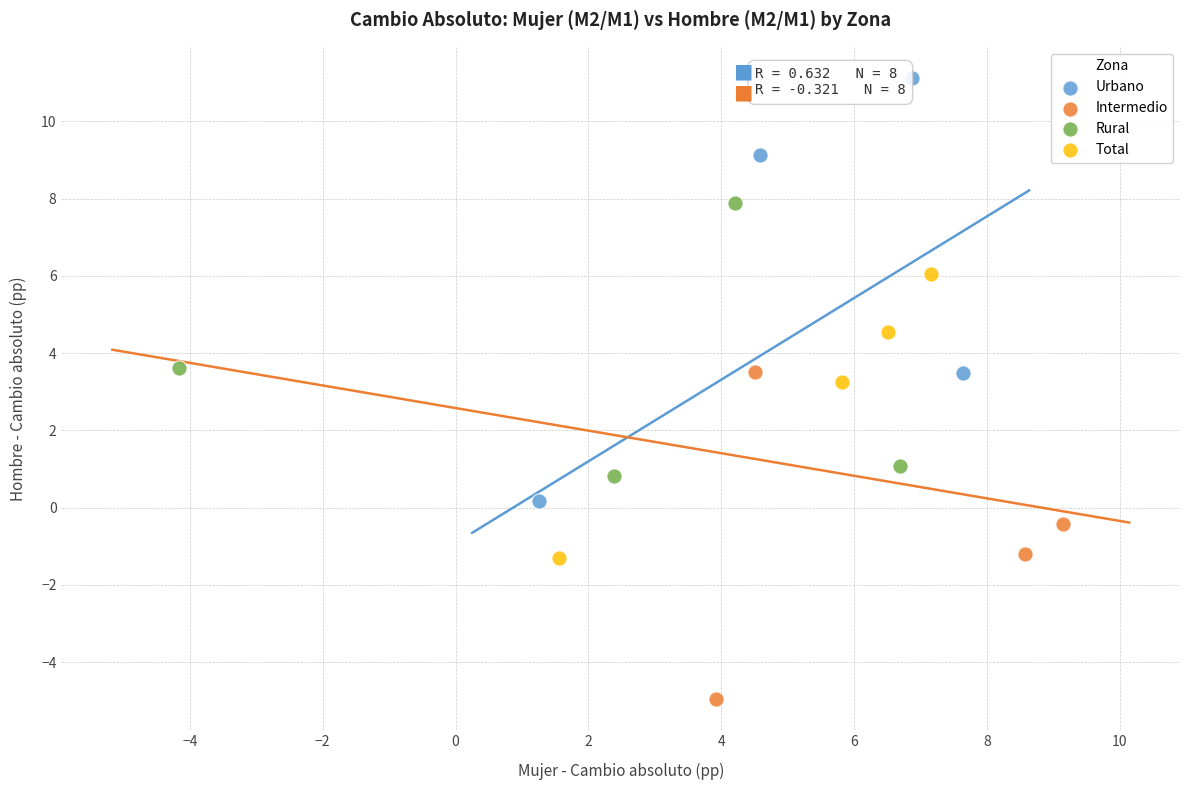

Which series contains the highest Y value?

Urbano